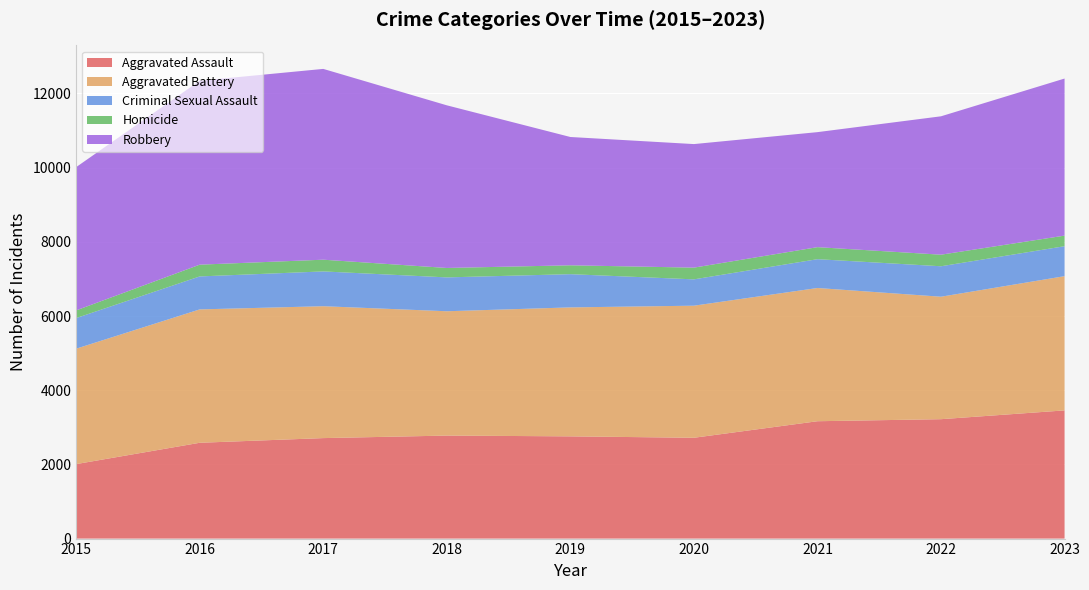

Reading left to right, transcribe all the data shown in this chart.

Aggravated Assault: 2008	2583	2709	2777	2756	2718	3164	3219	3456
Aggravated Battery: 3112	3596	3556	3352	3477	3561	3592	3302	3619
Criminal Sexual Assault: 825	889	938	913	896	710	777	821	808
Homicide: 207	317	316	254	239	316	324	312	285
Robbery: 3863	4958	5144	4385	3459	3331	3101	3731	4235